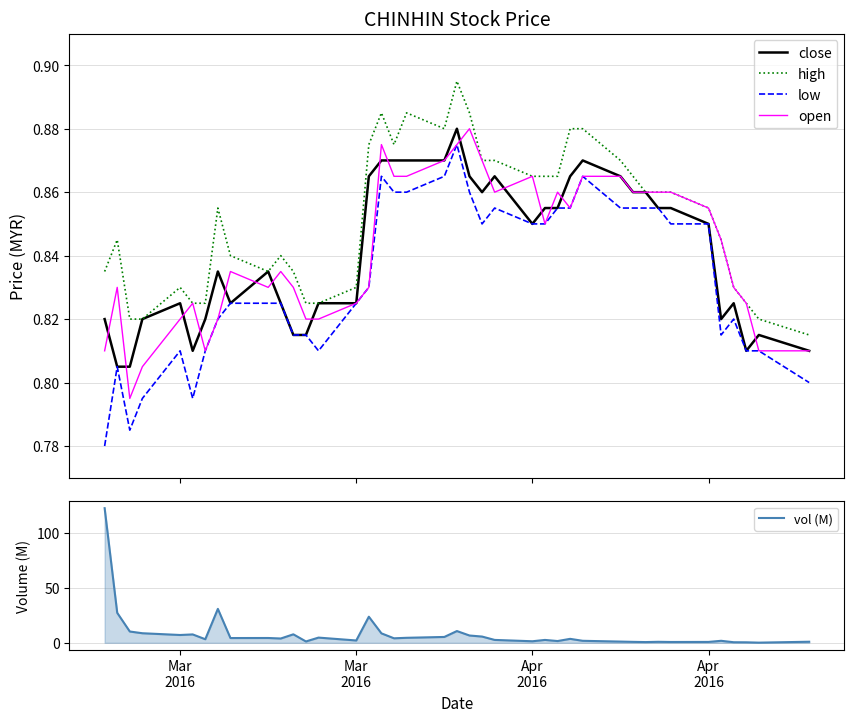

True or false: high and low cross at least once.

False